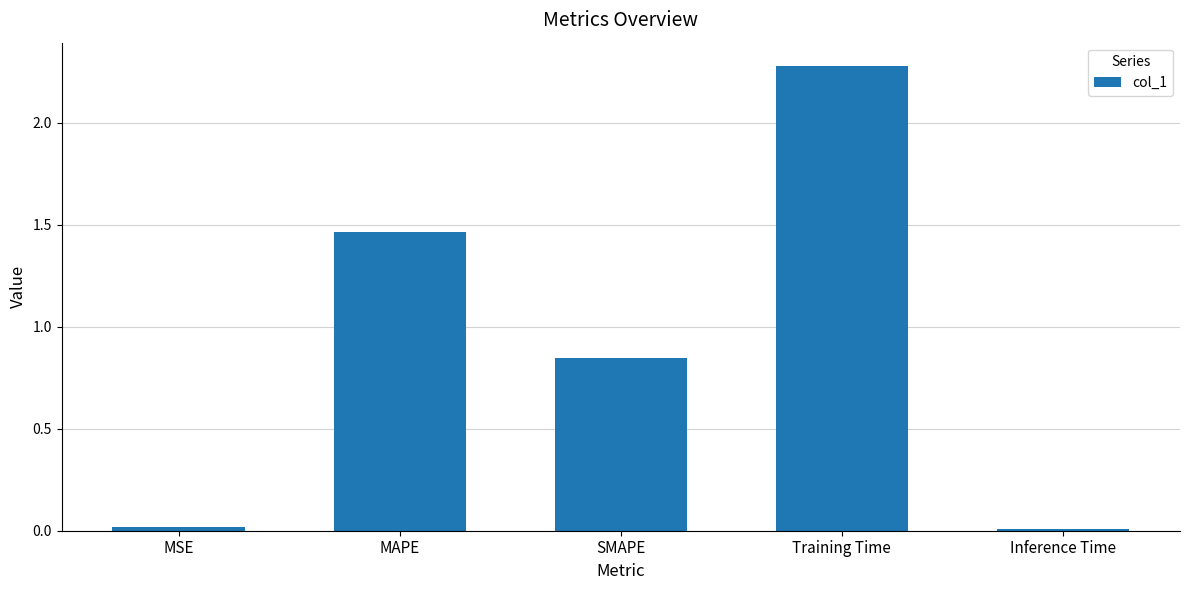

What is the label of the 1st bar from the right?

Inference Time